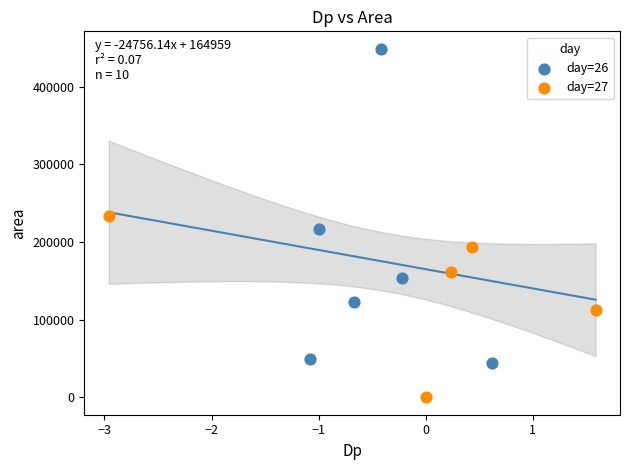

Which series has the largest Y range (max minus min)?

day=26